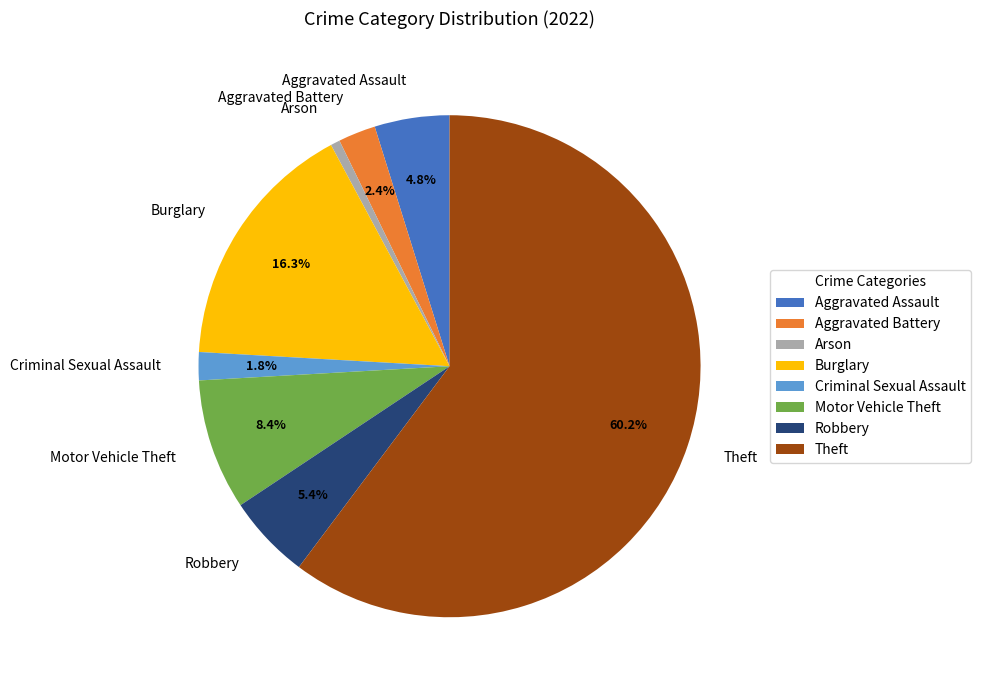

Combined, do Arson and Aggravated Battery account for over 50%?

No